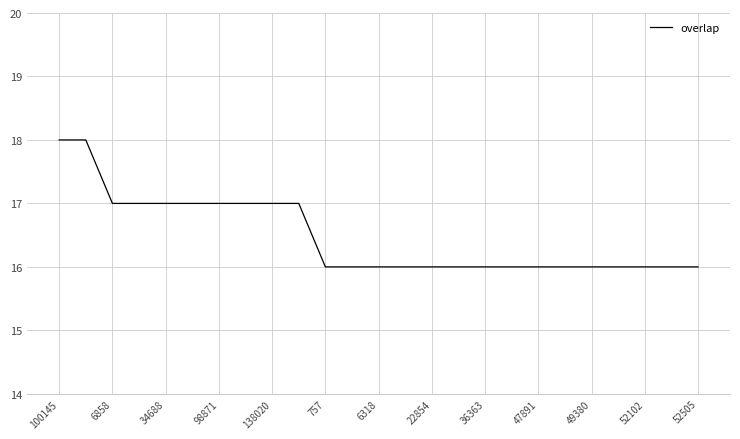

How many lines are shown in the chart?

1